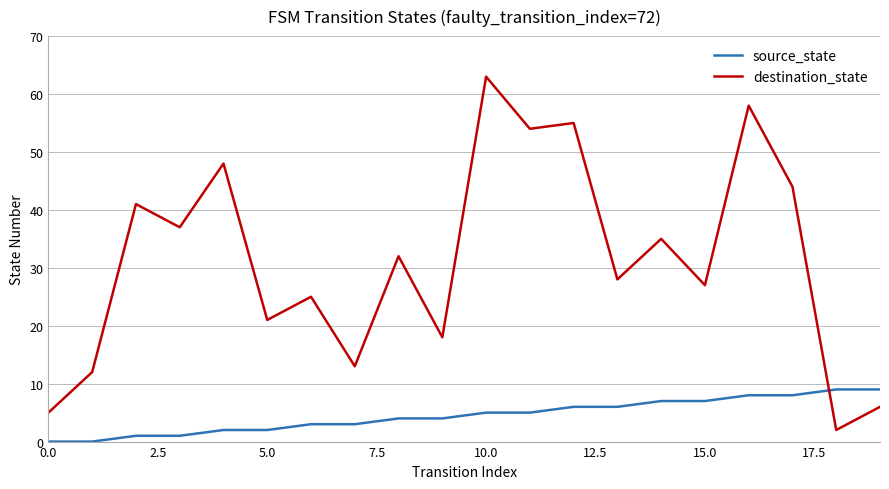

Which series has the largest total across all categories?

destination_state